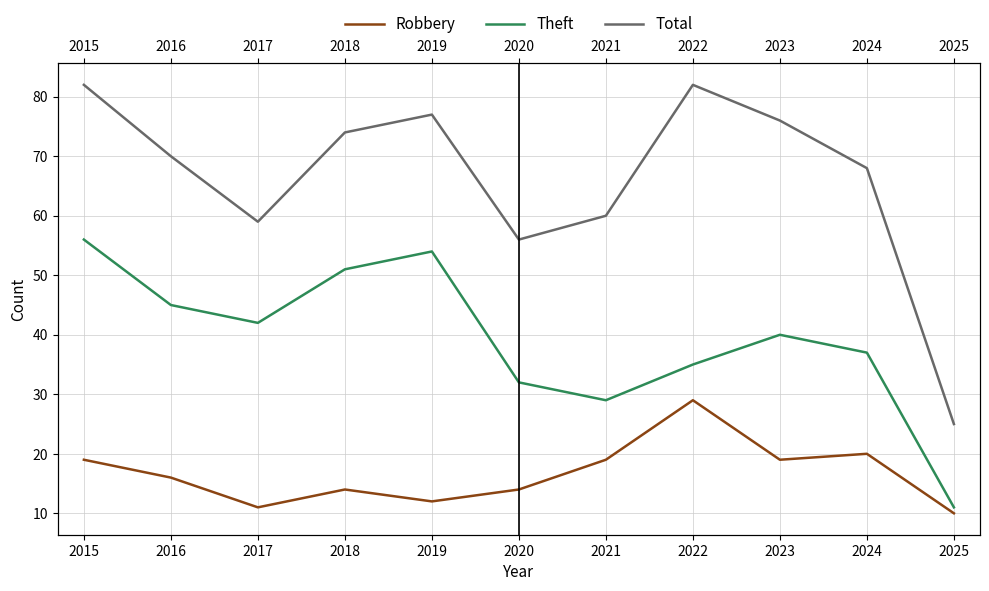

How many data points in Robbery are less than 16?

5